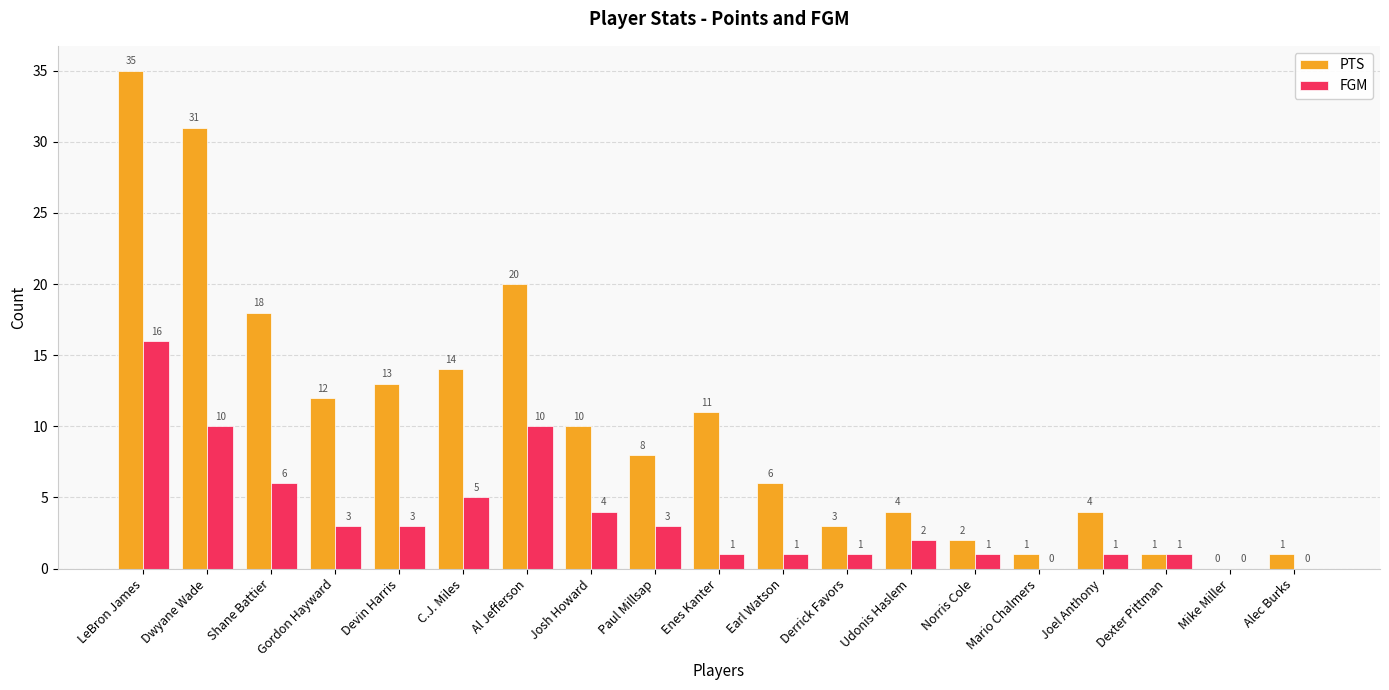

What value does the PTS series have at Gordon Hayward?

12